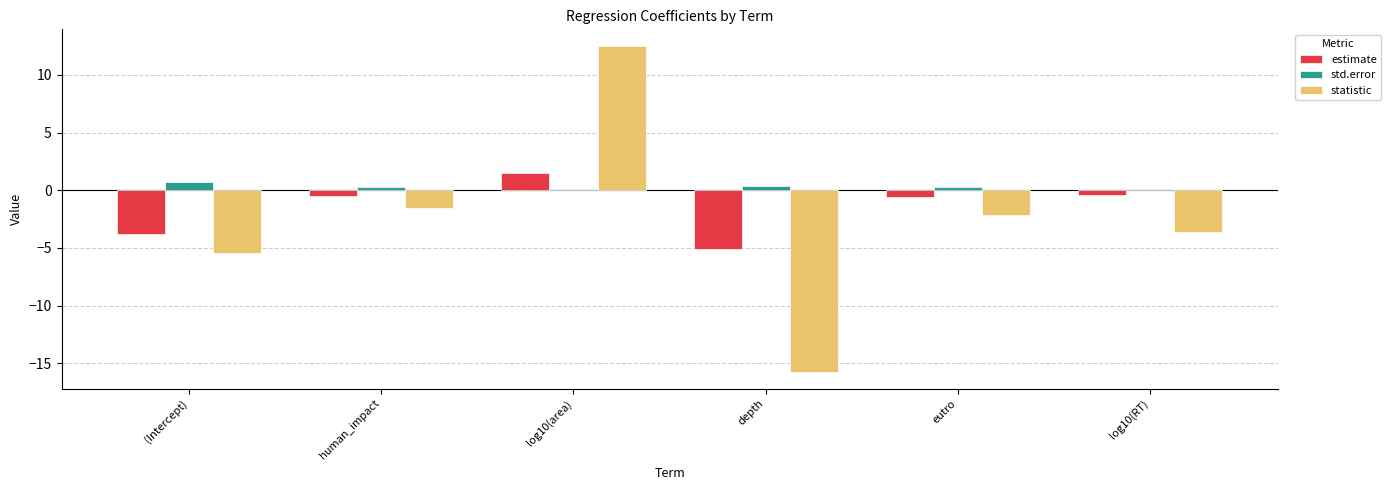

Is it true that statistic equals -22.6 at depth?

False